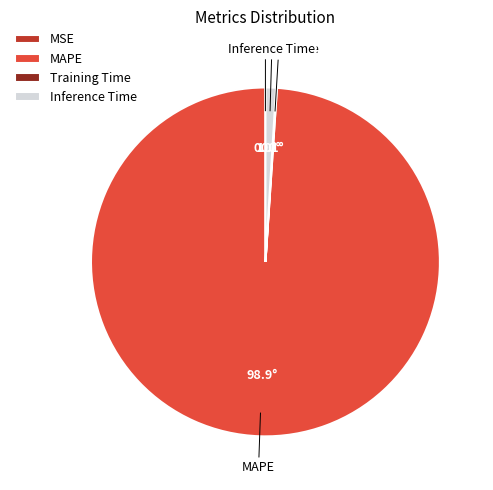

Is there any slice that represents more than half of the pie?

Yes